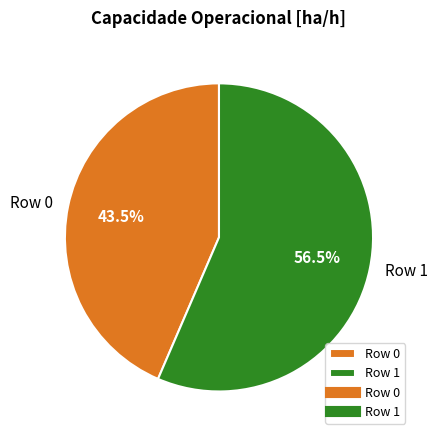

Which category has the smallest portion of the pie?

Row 0